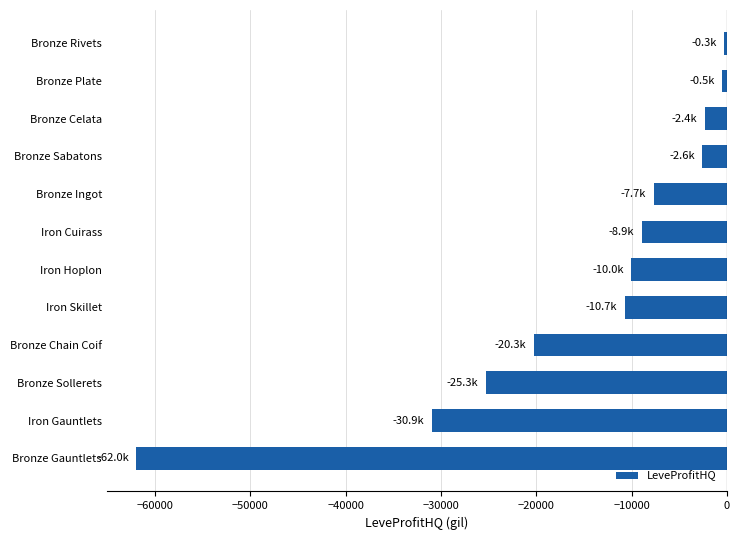

Which label corresponds to the smallest value in the chart?

Bronze Gauntlets